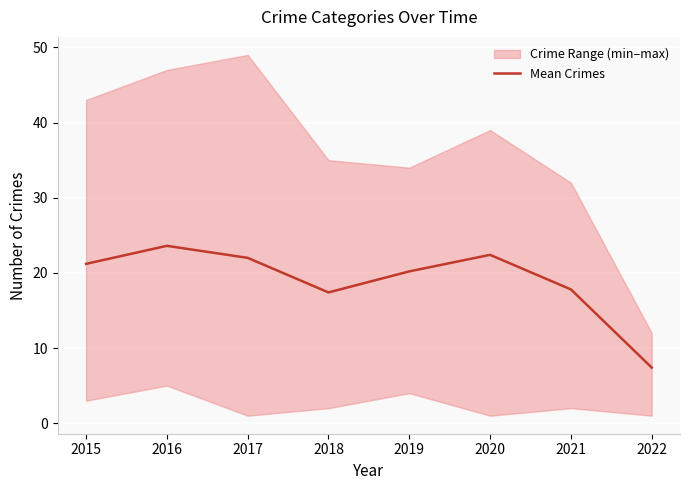

Count the number of categories in the chart.

8